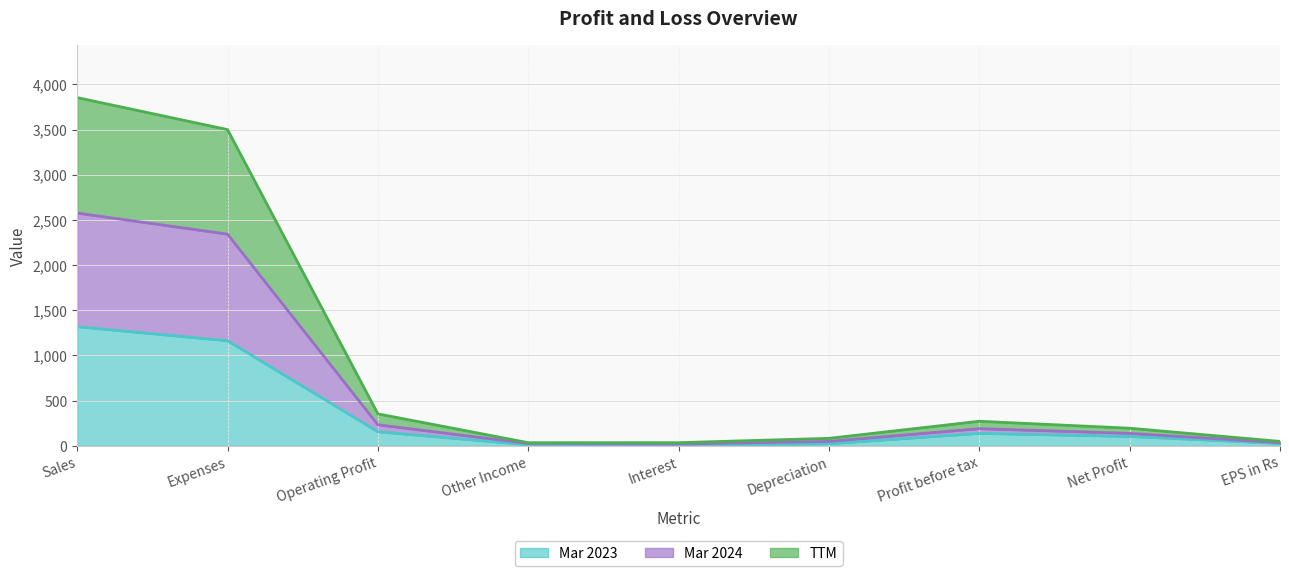

True or false: Mar 2023 and TTM intersect in this chart.

False